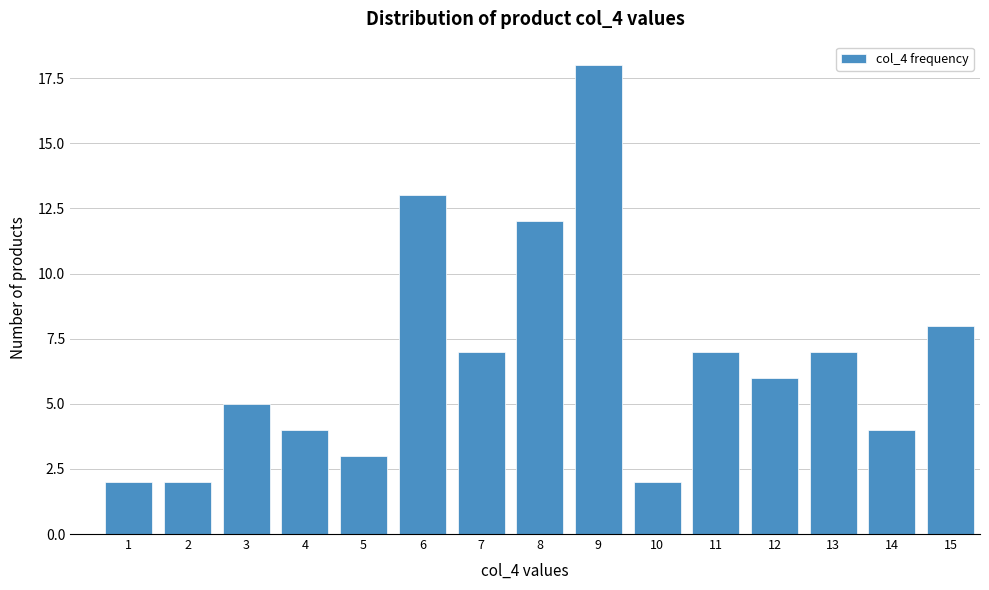

Reading left to right, extract all data points from this chart.

2	2	5	4	3	13	7	12	18	2	7	6	7	4	8